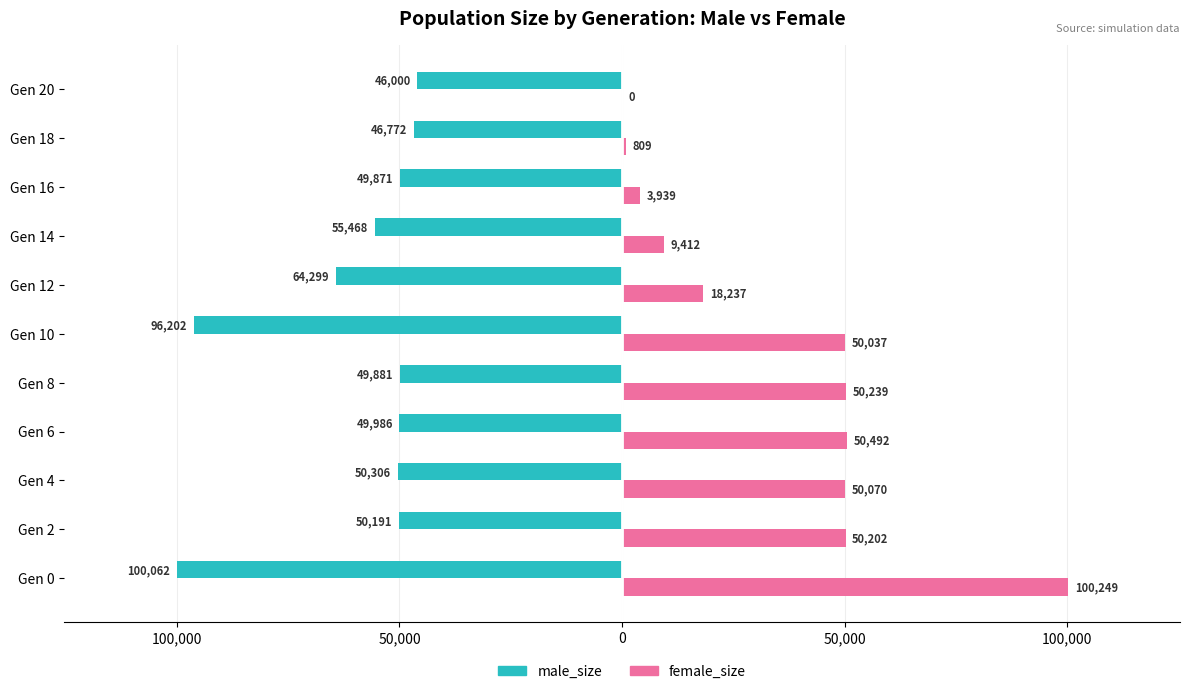

What are all the series names shown in the legend?

male_size, female_size